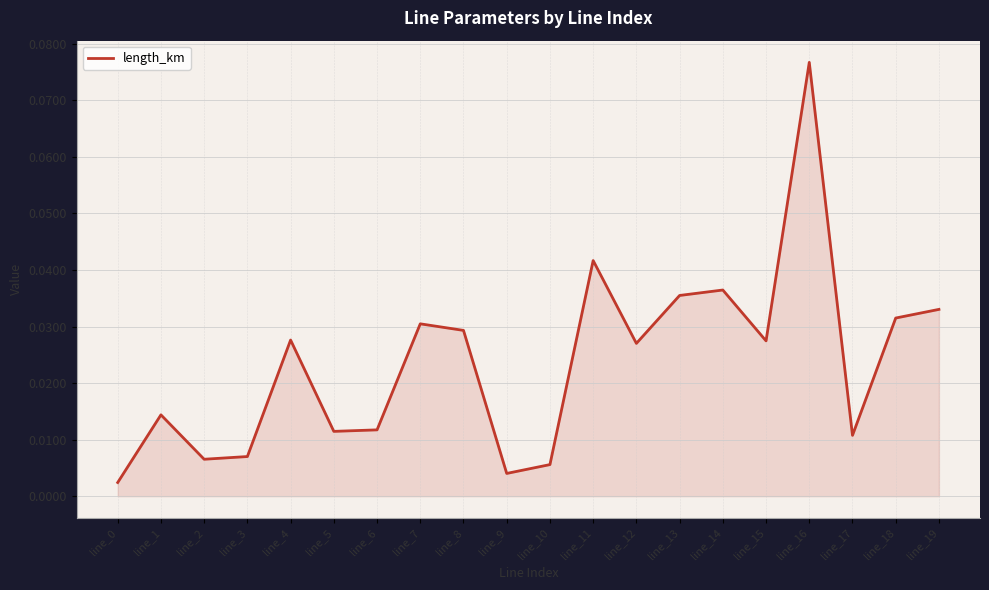

At which category does the chart reach its peak across all series?

line_16